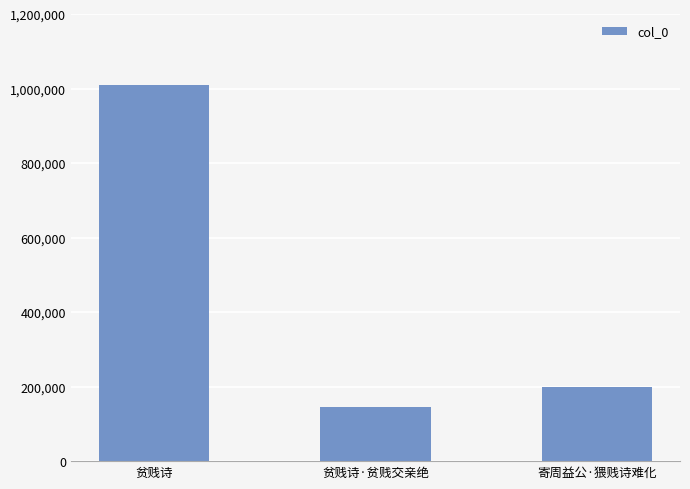

What is the sum of the values at 贫贱诗 and 贫贱诗·贫贱交亲绝?

1156169